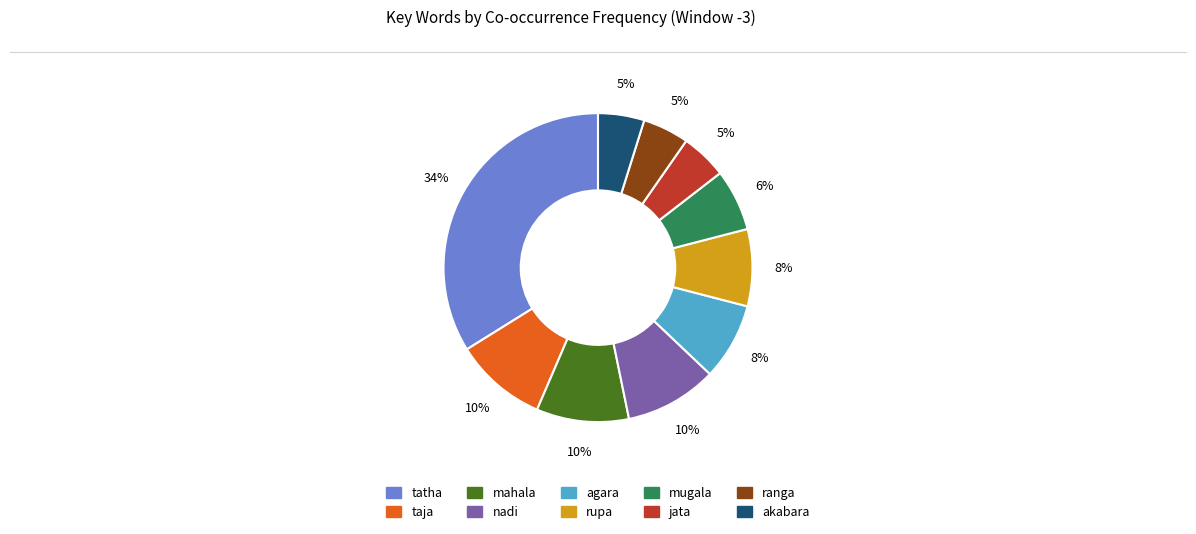

Which slice is the largest?

tatha